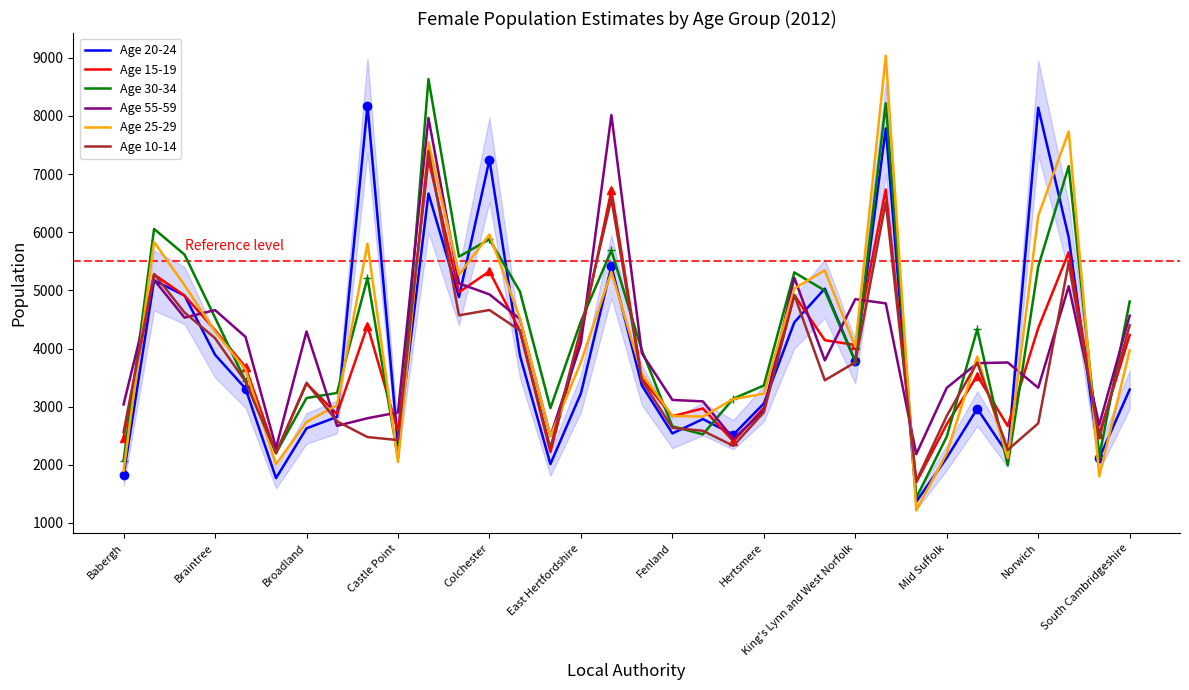

What is the lowest value of the Age 30-34 series?

1433